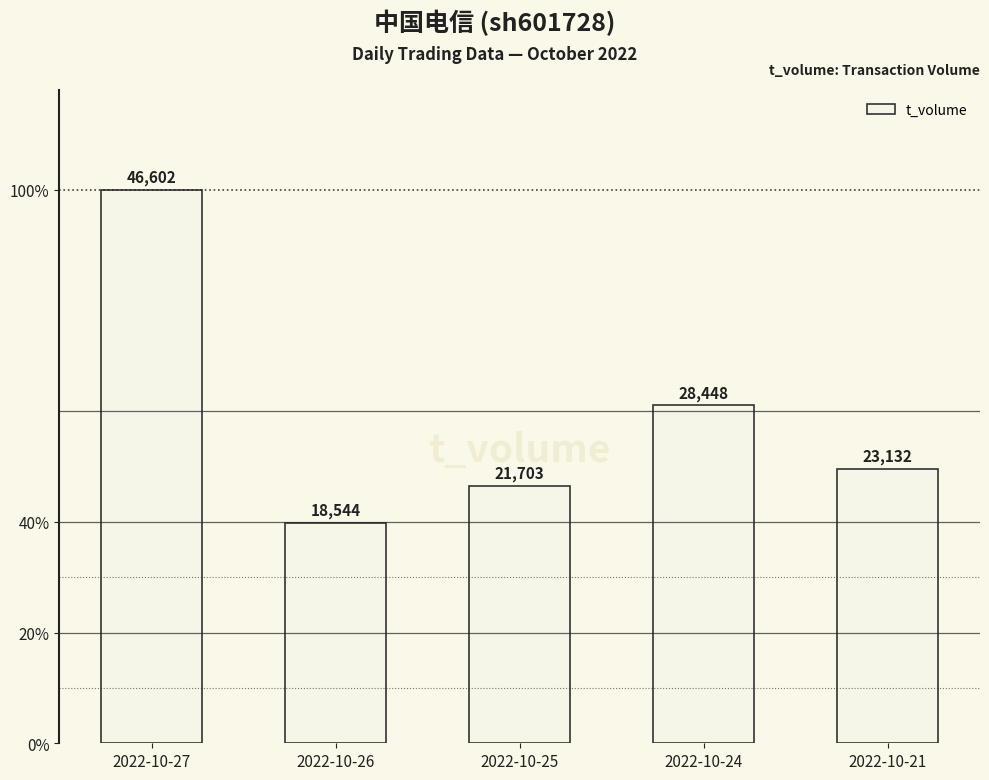

What is the ratio of the value at 2022-10-21 to the value at 2022-10-24?

0.8